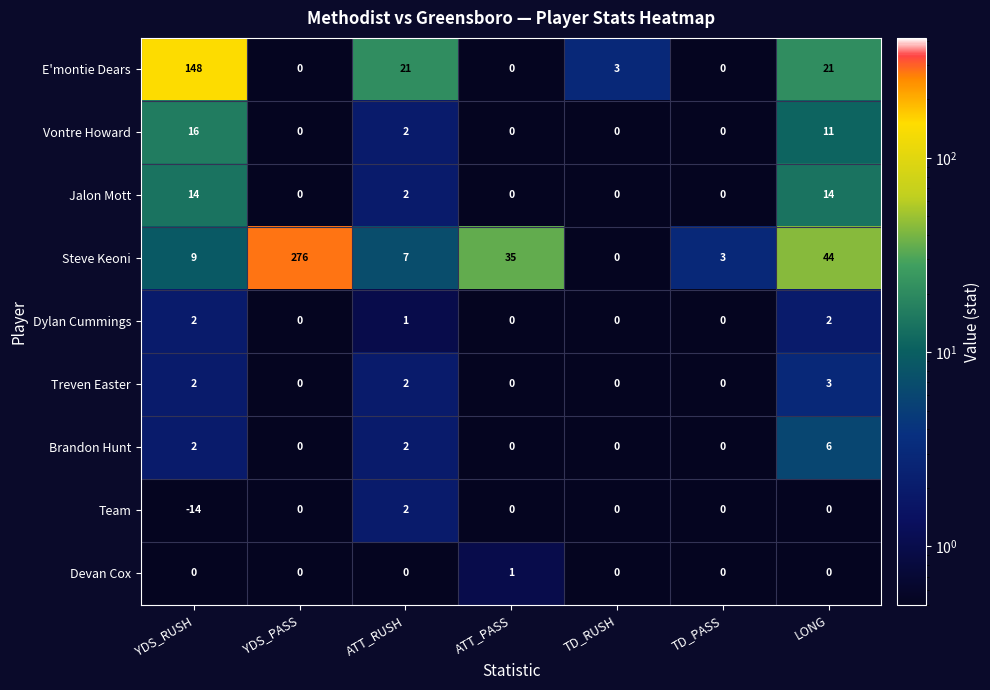

What is the total value across all series at ATT_PASS?

36